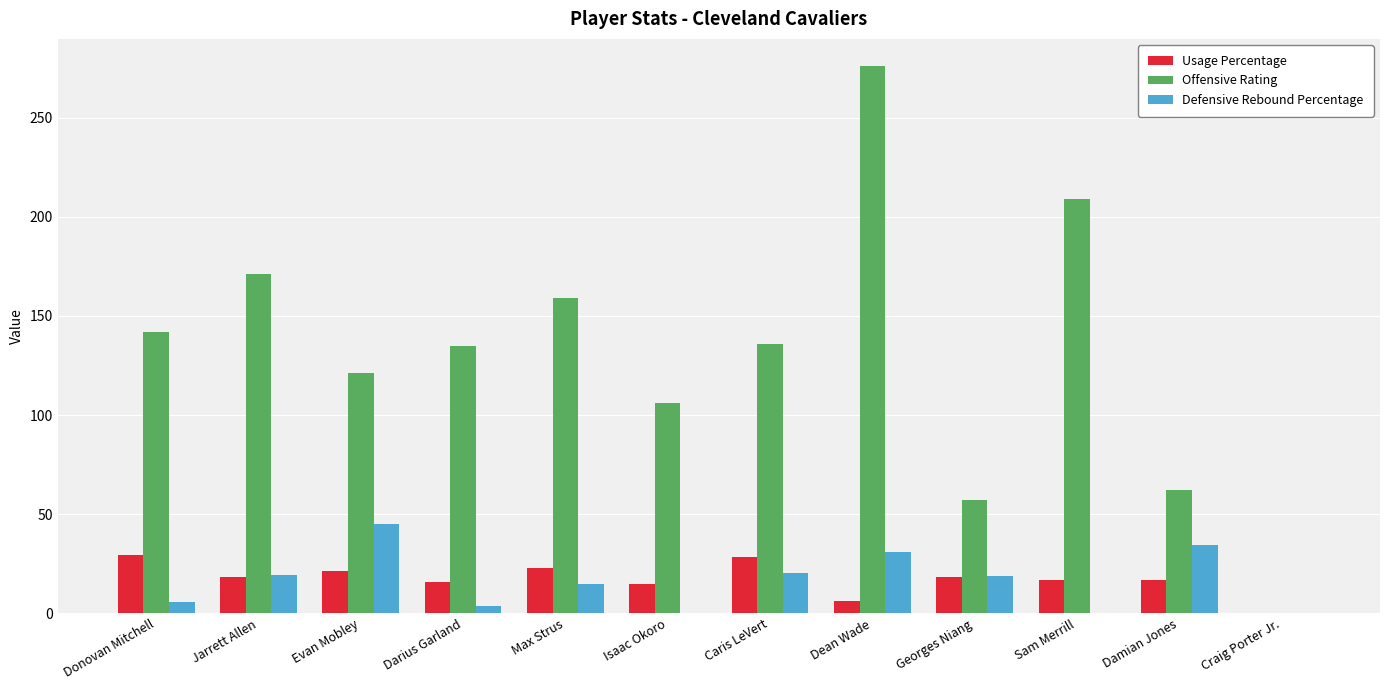

Read the Defensive Rebound Percentage value at Dean Wade.

31.1